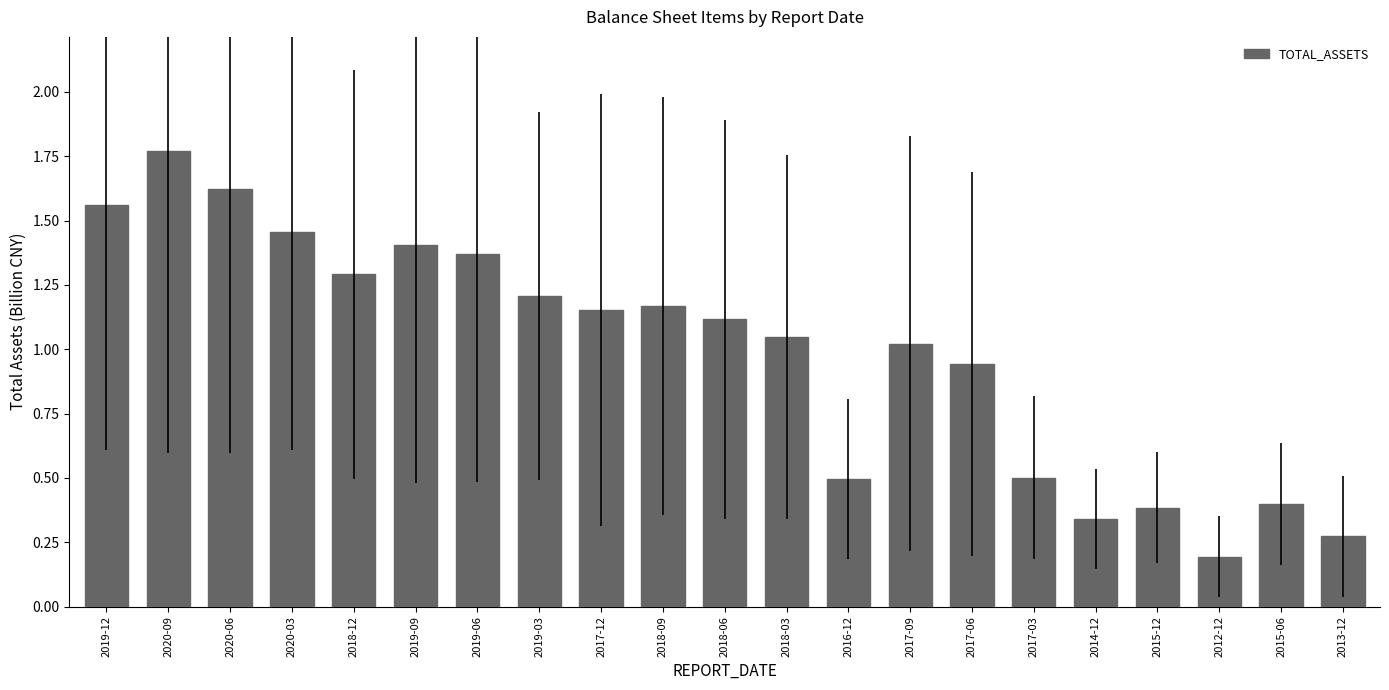

Which label corresponds to the largest value in the chart?

2020-09